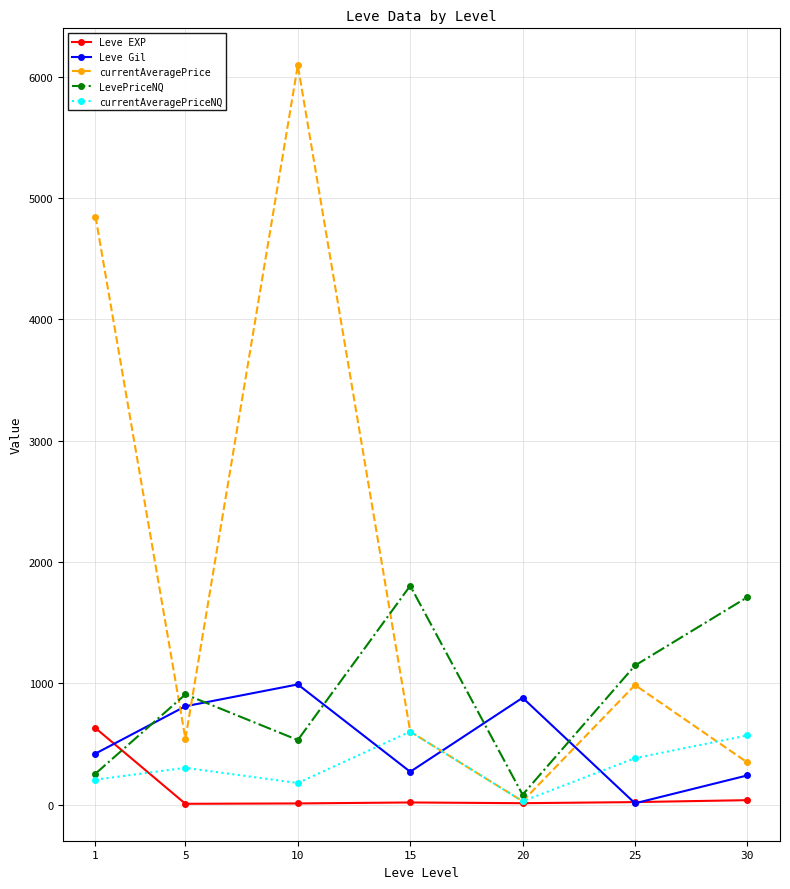

At how many categories does at least one series exceed 3730?

2